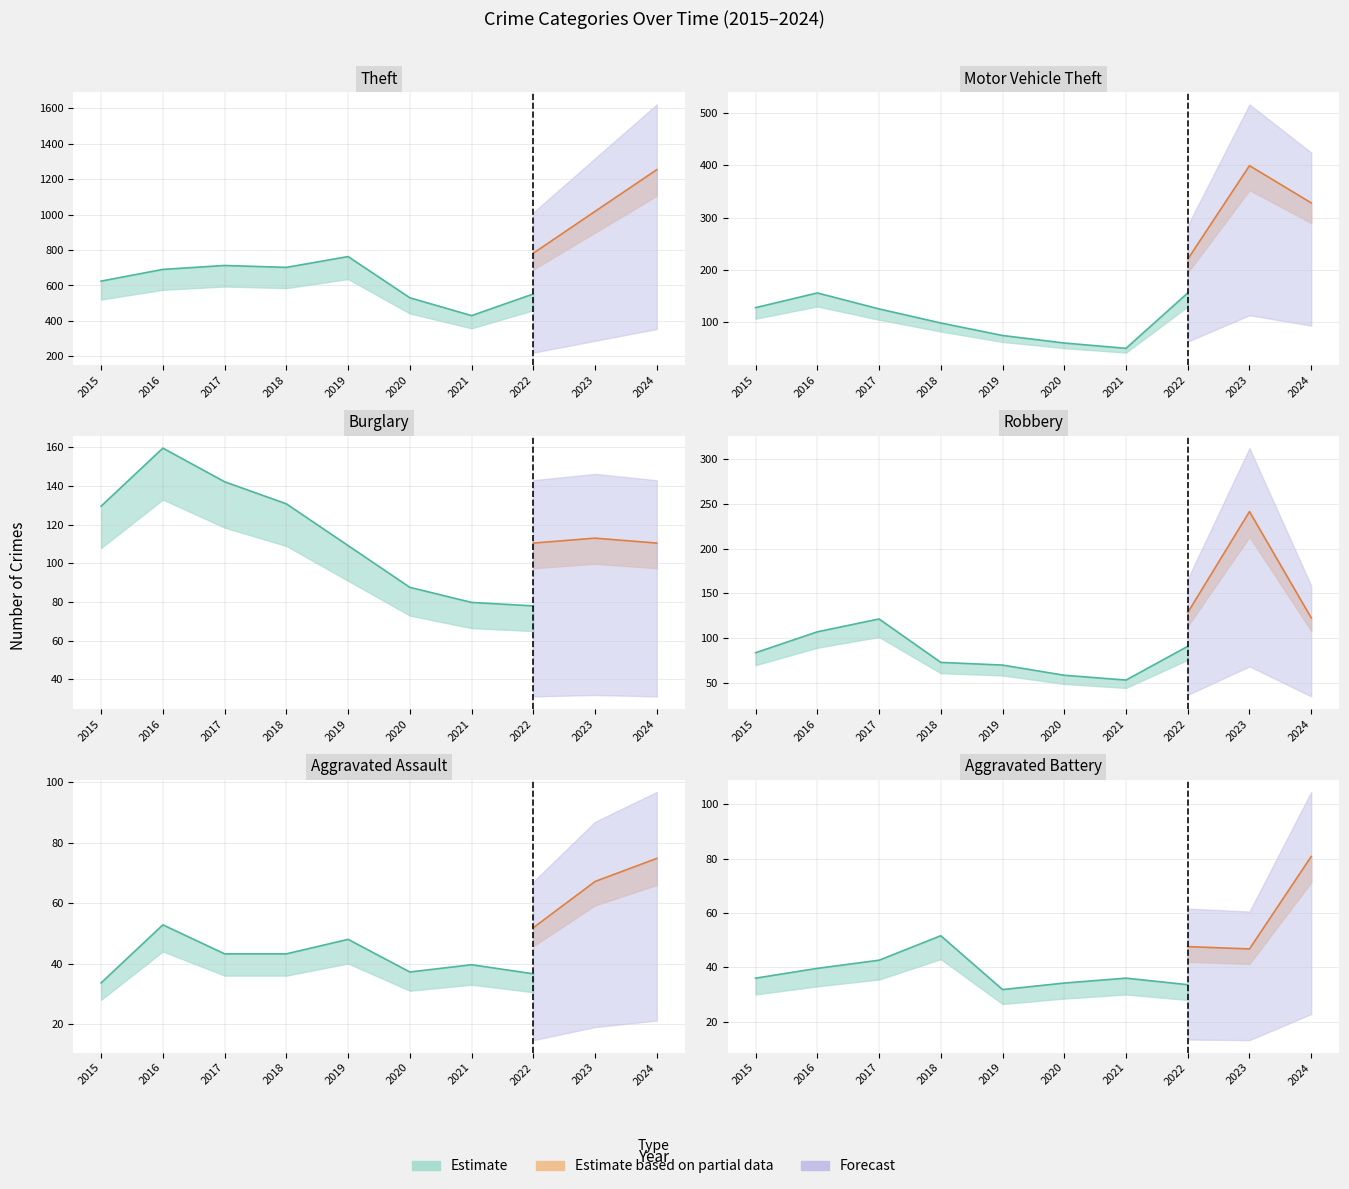

Where is the first local minimum for Burglary?

2022